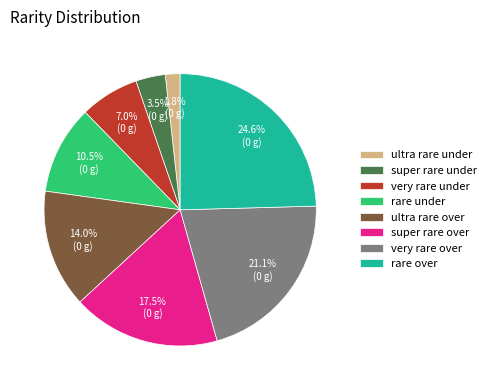

What percentage is the rare over slice, to the nearest percent?

25%